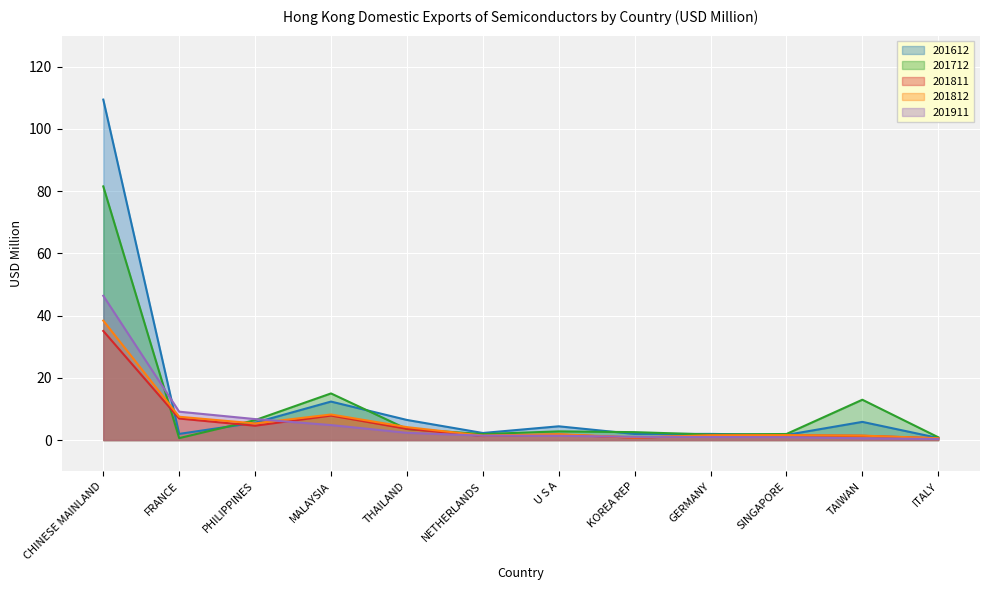

What are all the series names shown in the legend?

201612, 201712, 201811, 201812, 201911